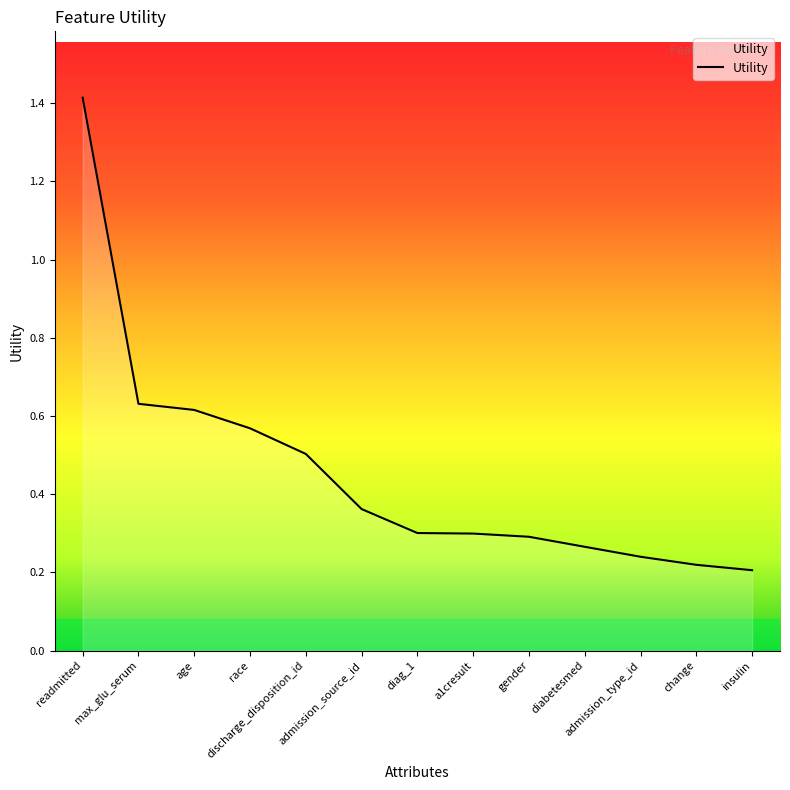

Does the chart have visible grid lines?

No